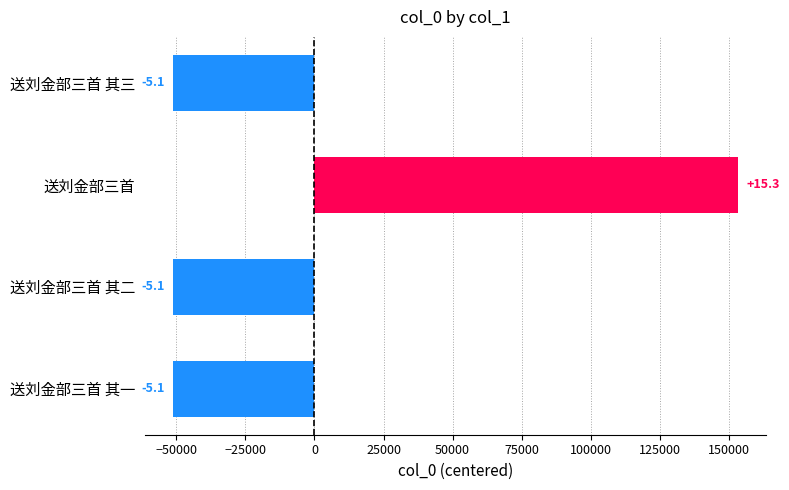

How many bars are there in total?

4